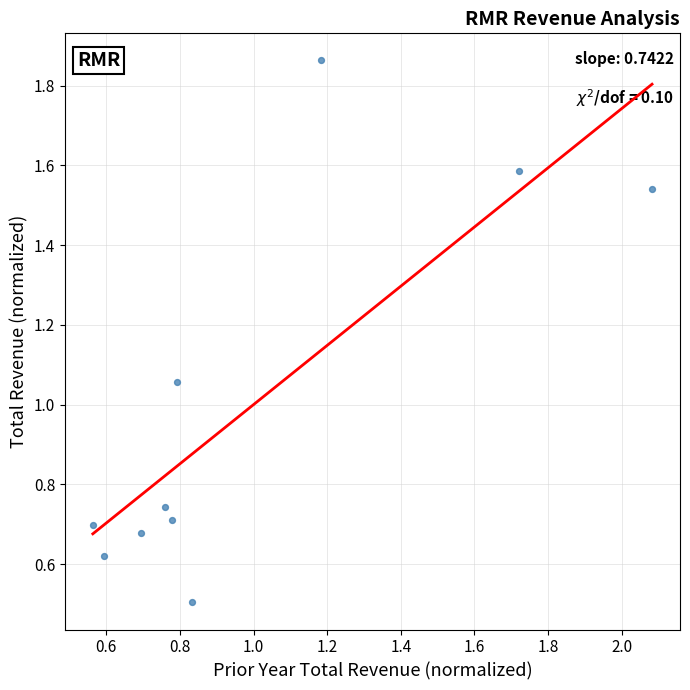

What is the range of Y values (max minus min)?

1.4